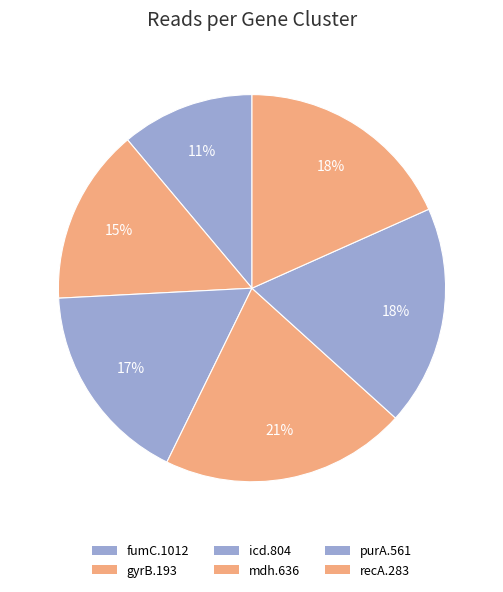

Rank the categories by value from highest to lowest.

mdh, purA, recA, icd, gyrB, fumC